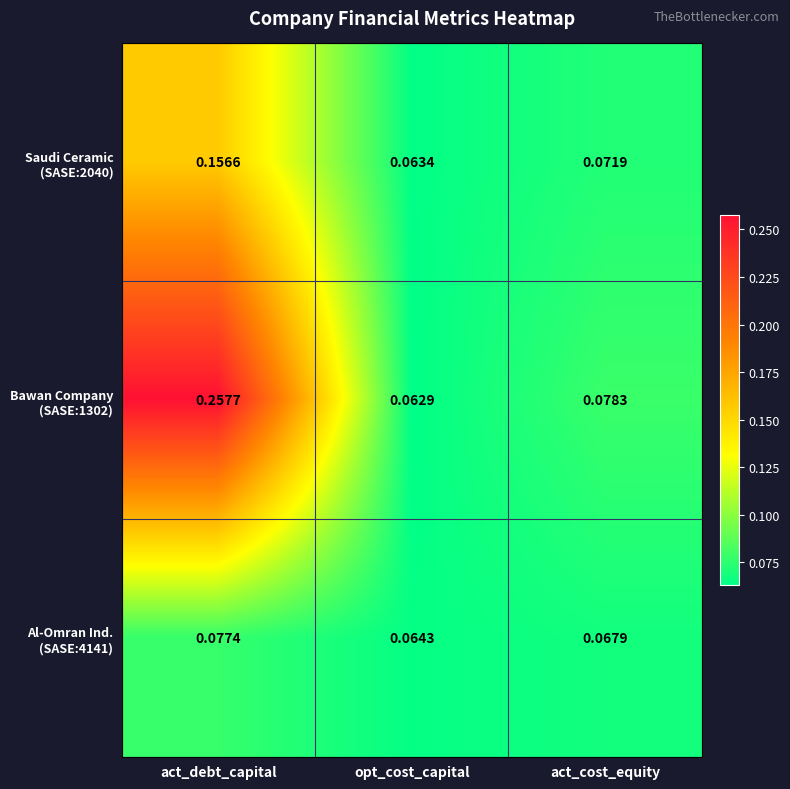

How many distinct data groups are displayed?

3